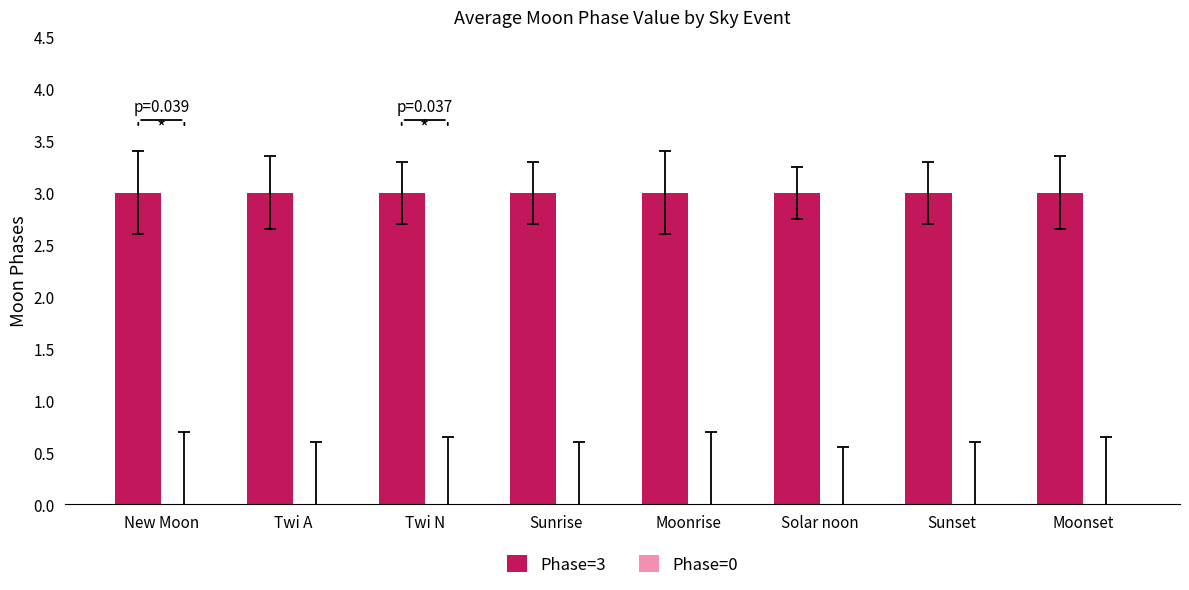

Rank the series by their average value, from highest to lowest.

Phase=3, Phase=0